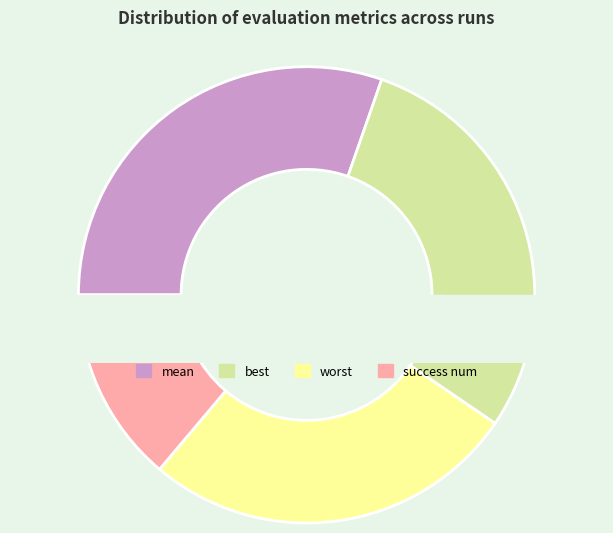

Does any single category account for the majority?

No